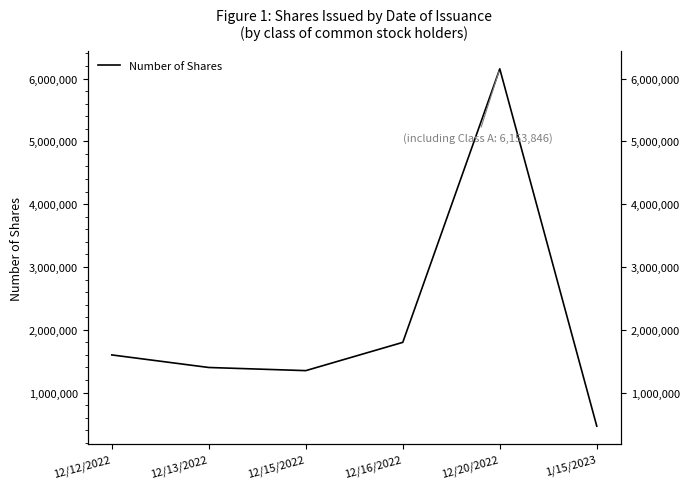

Reading left to right, what are all the values shown in this chart?

12/12/2022=1600000	12/13/2022=1400000	12/15/2022=1350000	12/16/2022=1800000	12/20/2022=6153846	1/15/2023=466000